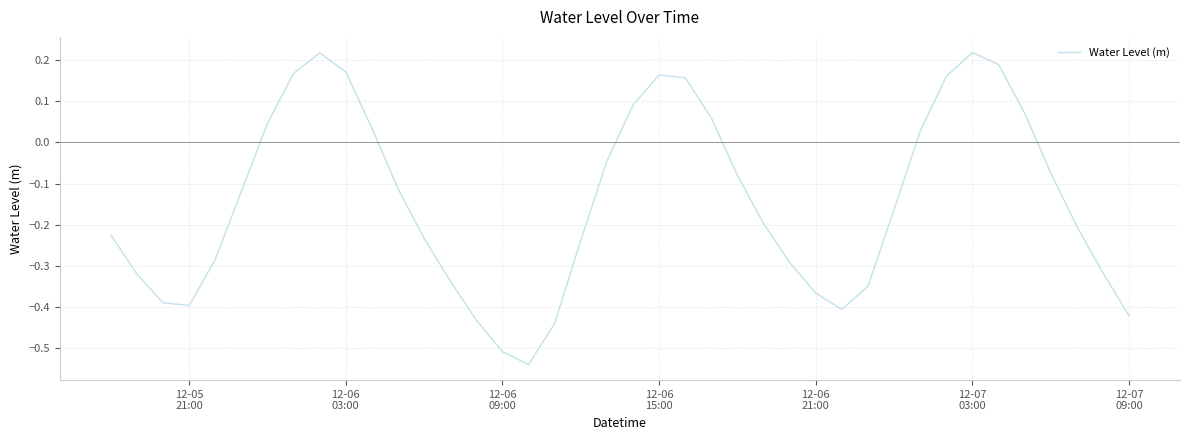

How many points are higher than both their immediate neighbors (excluding endpoints)?

3